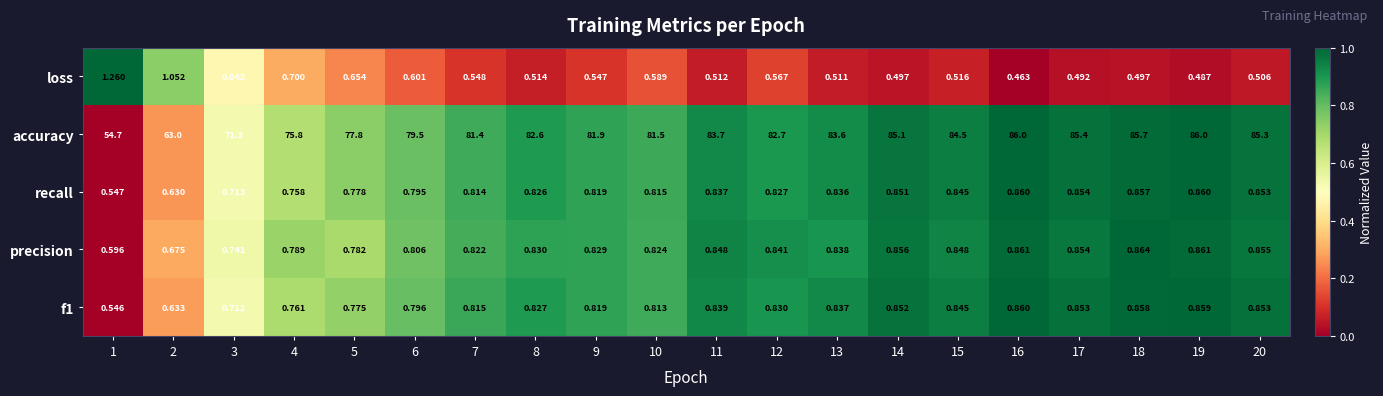

Which series changed the most between 3 and 8?

accuracy